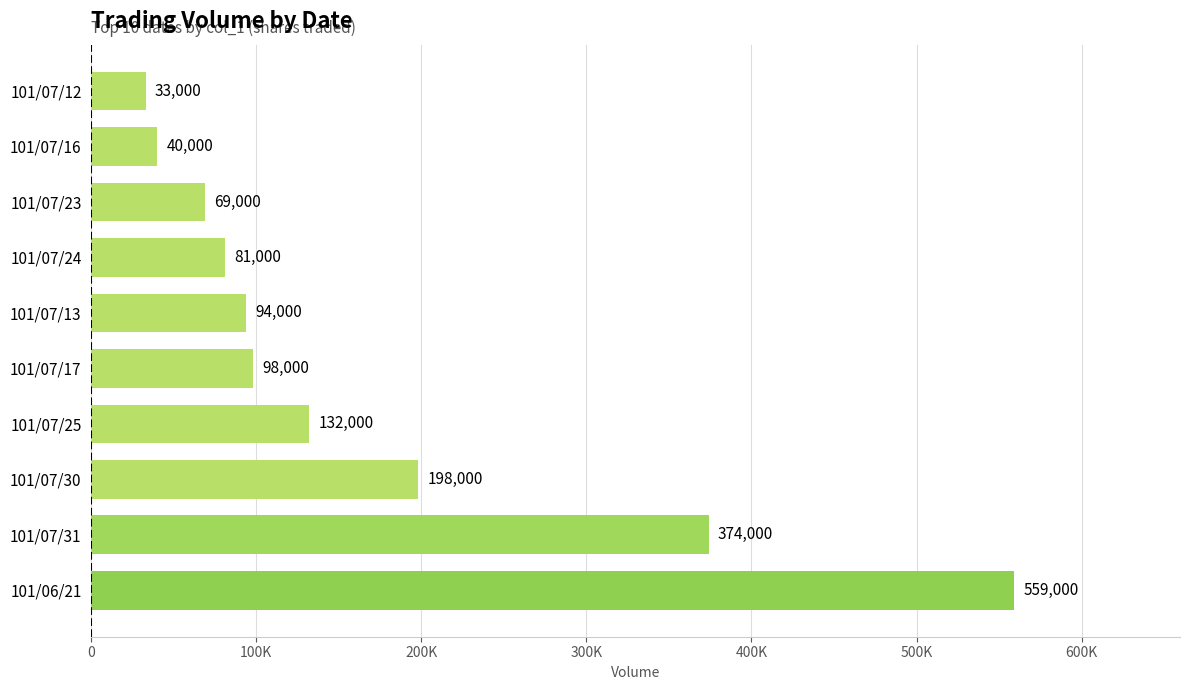

Does the chart contain any negative values?

No